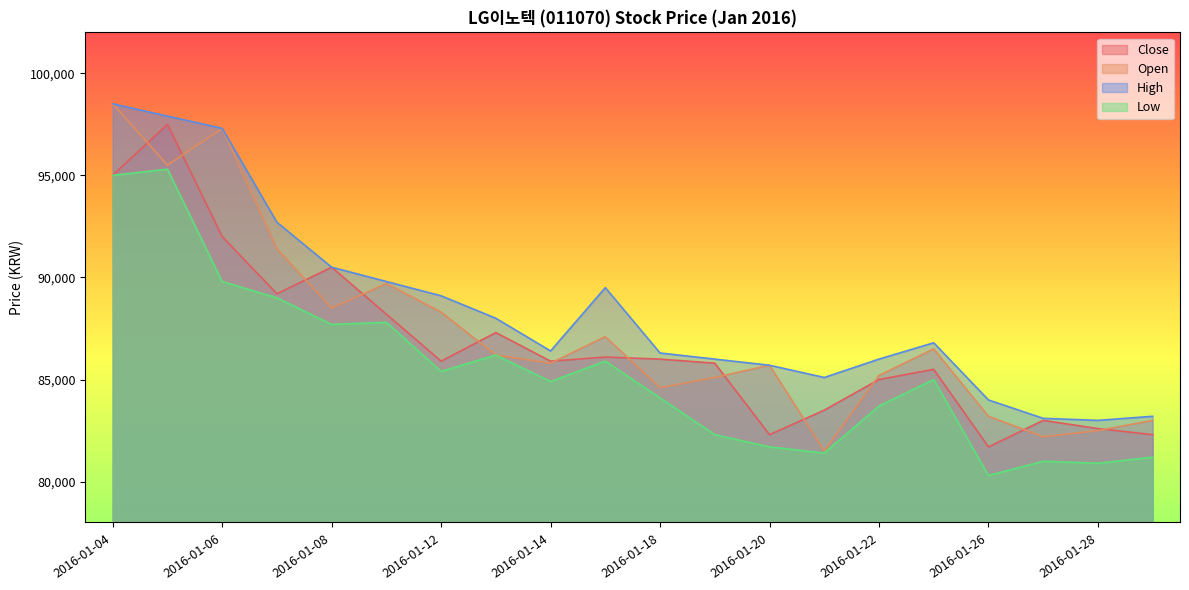

Which series has the largest range (max minus min)?

Open